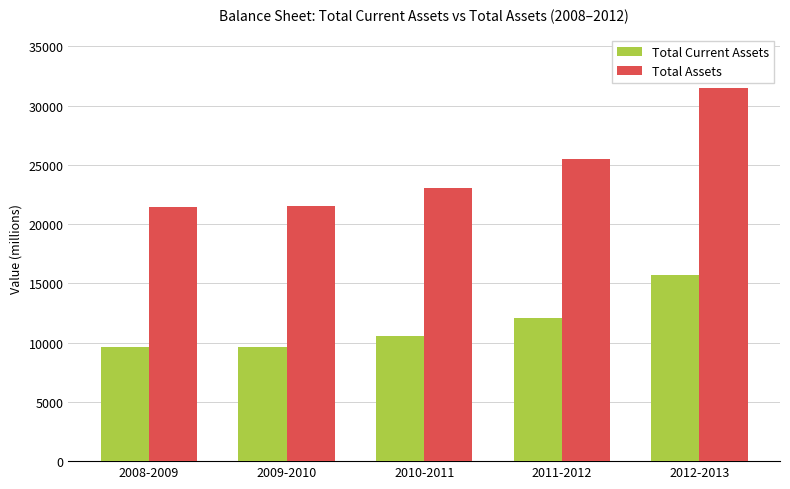

What is the total value across all series at 2010-2011?

33585